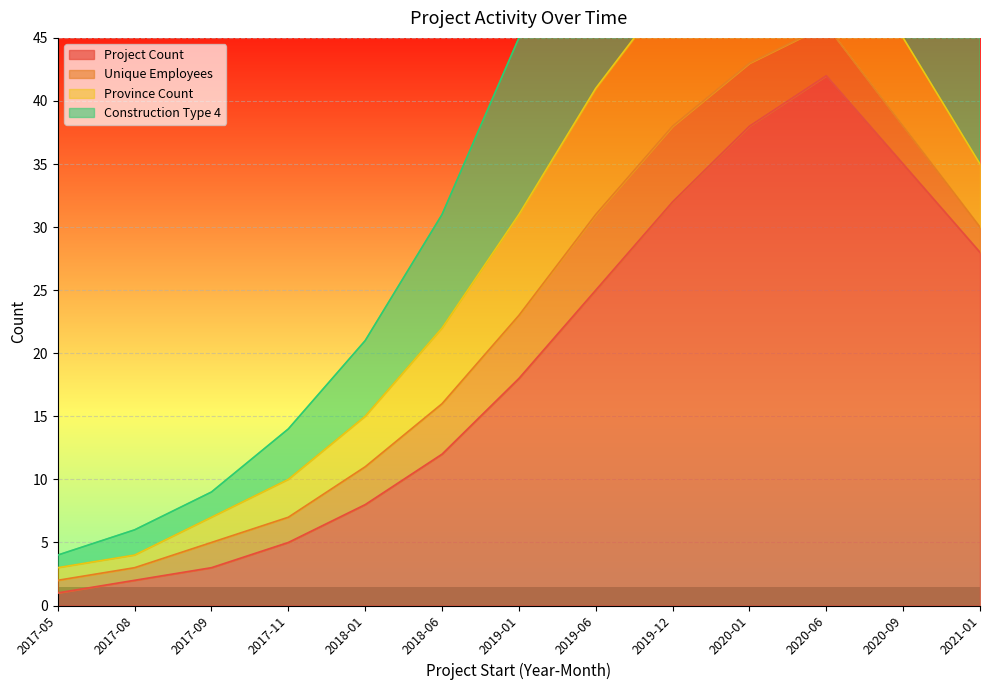

How many data points in Project Count are less than 18?

6